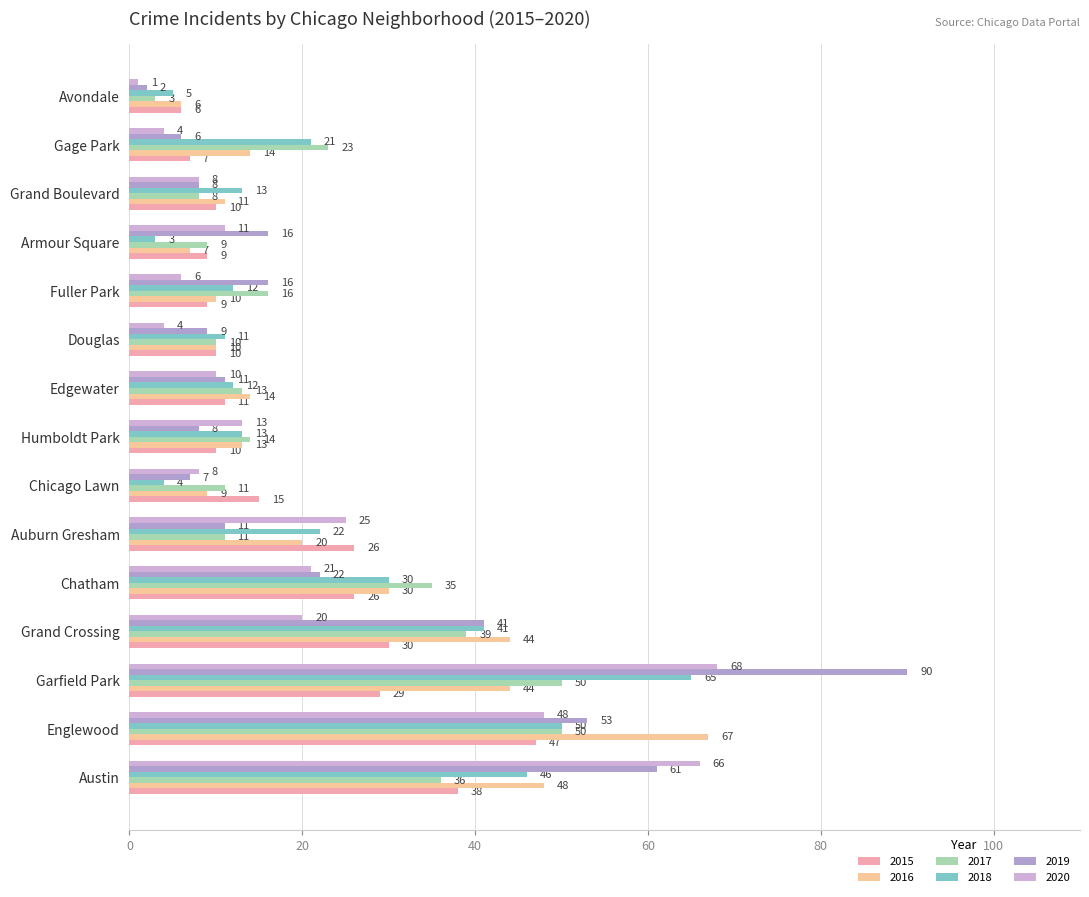

Reading left to right, what are all the values shown in this chart?

2015: 38	47	29	30	26	26	15	10	11	10	9	9	10	7	6
2016: 48	67	44	44	30	20	9	13	14	10	10	7	11	14	6
2017: 36	50	50	39	35	11	11	14	13	10	16	9	8	23	3
2018: 46	50	65	41	30	22	4	13	12	11	12	3	13	21	5
2019: 61	53	90	41	22	11	7	8	11	9	16	16	8	6	2
2020: 66	48	68	20	21	25	8	13	10	4	6	11	8	4	1